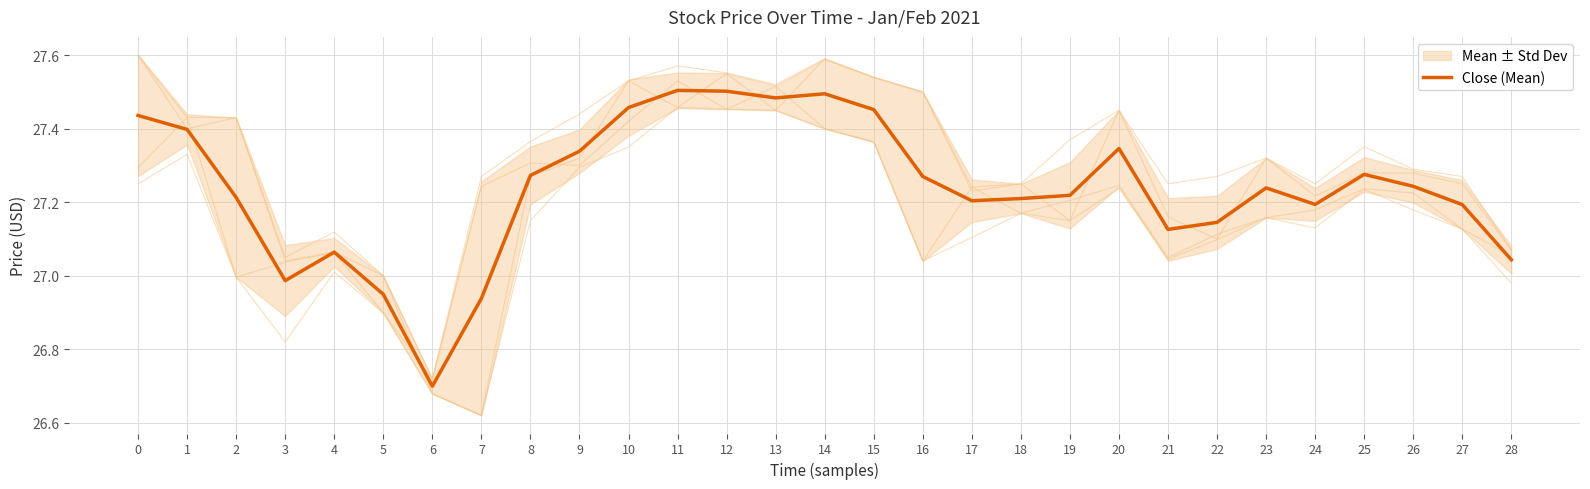

Rank the categories by value from highest to lowest.

11, 12, 14, 13, 10, 15, 0, 1, 20, 9, 25, 8, 16, 26, 23, 19, 2, 18, 17, 24, 27, 22, 21, 4, 28, 3, 5, 7, 6